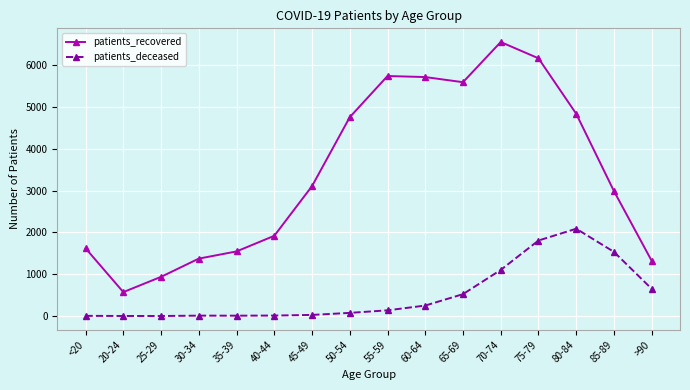

Which series has the largest total across all categories?

patients_recovered